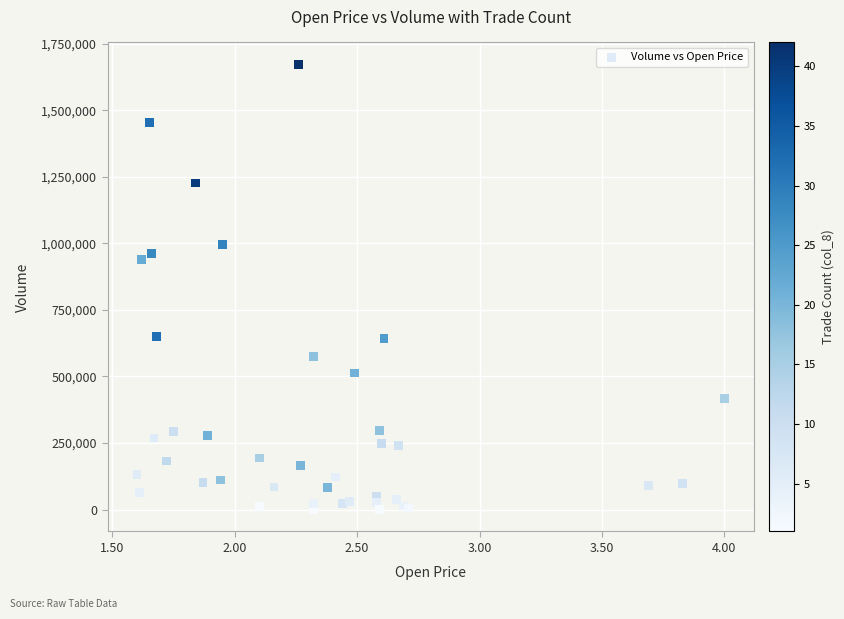

What Y value in the scatter plot is closest to 836500?

940000